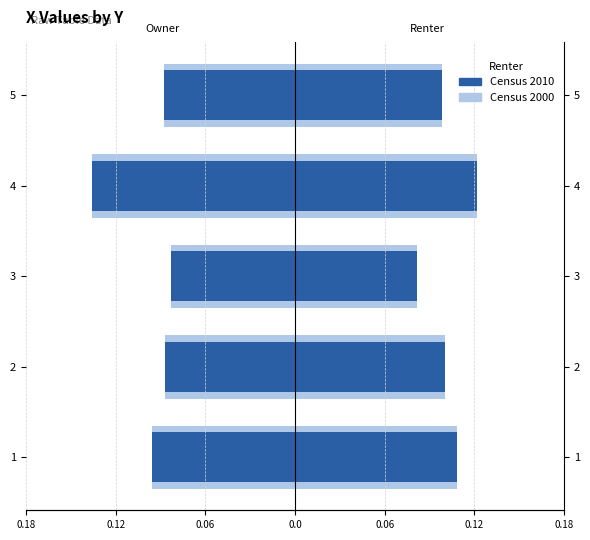

The value of Census 2010 at 5 is -0.1. True or false?

True